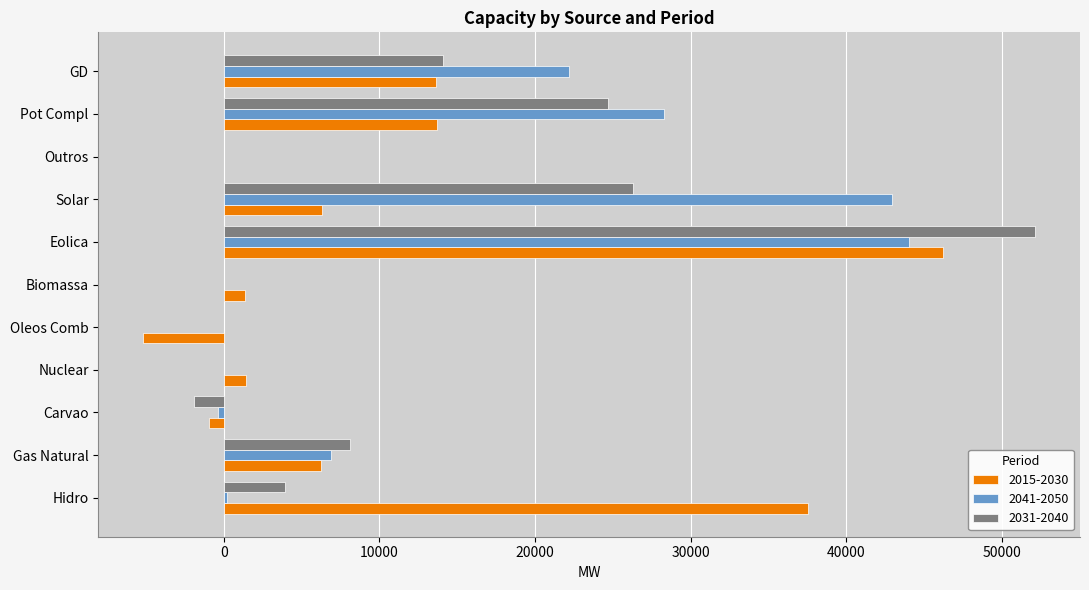

Which category has the highest value in the 2031-2040 series?

Eolica